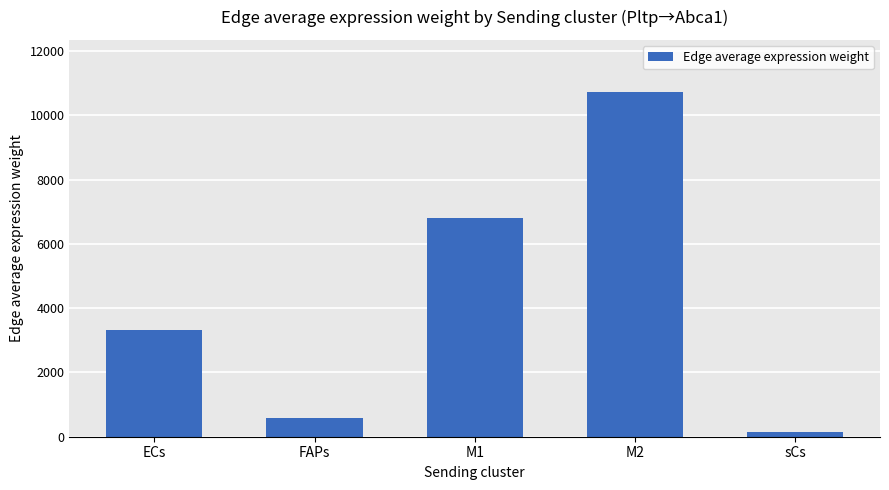

Reading right to left, transcribe all the data shown in this chart.

sCs=149.4	M2=10732.6	M1=6801.4	FAPs=596.9	ECs=3324.9